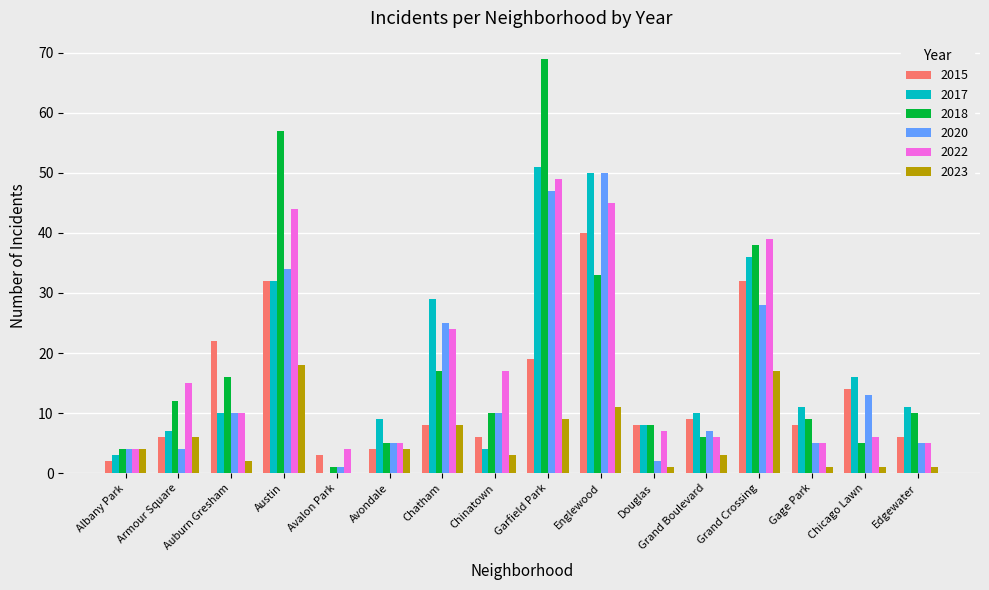

Reading left to right, list all the values displayed in this chart.

2015: Albany Park=2	Armour Square=6	Auburn Gresham=22	Austin=32	Avalon Park=3	Avondale=4	Chatham=8	Chinatown=6	Garfield Park=19	Englewood=40	Douglas=8	Grand Boulevard=9	Grand Crossing=32	Gage Park=8	Chicago Lawn=14	Edgewater=6
2017: Albany Park=3	Armour Square=7	Auburn Gresham=10	Austin=32	Avalon Park=0	Avondale=9	Chatham=29	Chinatown=4	Garfield Park=51	Englewood=50	Douglas=8	Grand Boulevard=10	Grand Crossing=36	Gage Park=11	Chicago Lawn=16	Edgewater=11
2018: Albany Park=4	Armour Square=12	Auburn Gresham=16	Austin=57	Avalon Park=1	Avondale=5	Chatham=17	Chinatown=10	Garfield Park=69	Englewood=33	Douglas=8	Grand Boulevard=6	Grand Crossing=38	Gage Park=9	Chicago Lawn=5	Edgewater=10
2020: Albany Park=4	Armour Square=4	Auburn Gresham=10	Austin=34	Avalon Park=1	Avondale=5	Chatham=25	Chinatown=10	Garfield Park=47	Englewood=50	Douglas=2	Grand Boulevard=7	Grand Crossing=28	Gage Park=5	Chicago Lawn=13	Edgewater=5
2022: Albany Park=4	Armour Square=15	Auburn Gresham=10	Austin=44	Avalon Park=4	Avondale=5	Chatham=24	Chinatown=17	Garfield Park=49	Englewood=45	Douglas=7	Grand Boulevard=6	Grand Crossing=39	Gage Park=5	Chicago Lawn=6	Edgewater=5
2023: Albany Park=4	Armour Square=6	Auburn Gresham=2	Austin=18	Avalon Park=0	Avondale=4	Chatham=8	Chinatown=3	Garfield Park=9	Englewood=11	Douglas=1	Grand Boulevard=3	Grand Crossing=17	Gage Park=1	Chicago Lawn=1	Edgewater=1